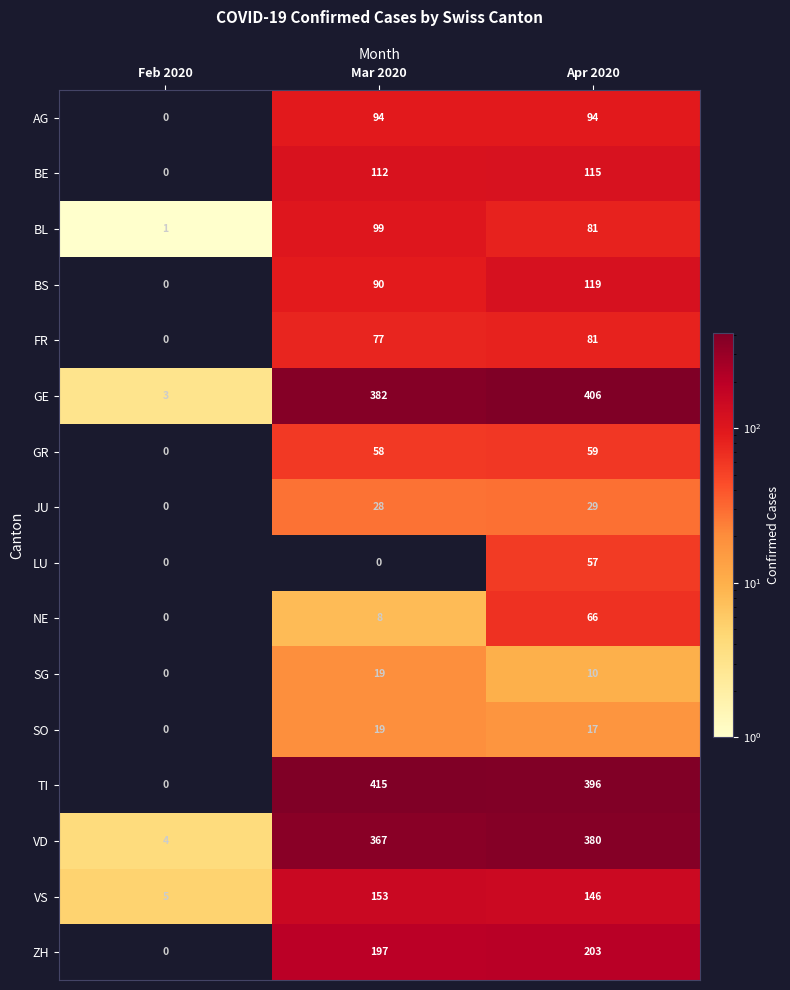

Read the AG value at Mar 2020, to the nearest 10.

90